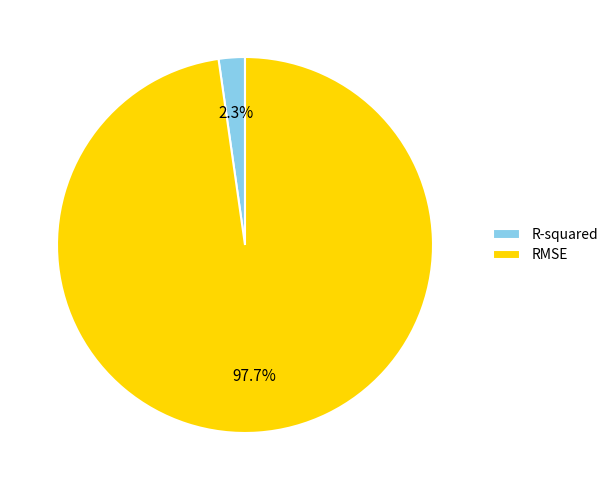

Which category accounts for the majority?

RMSE